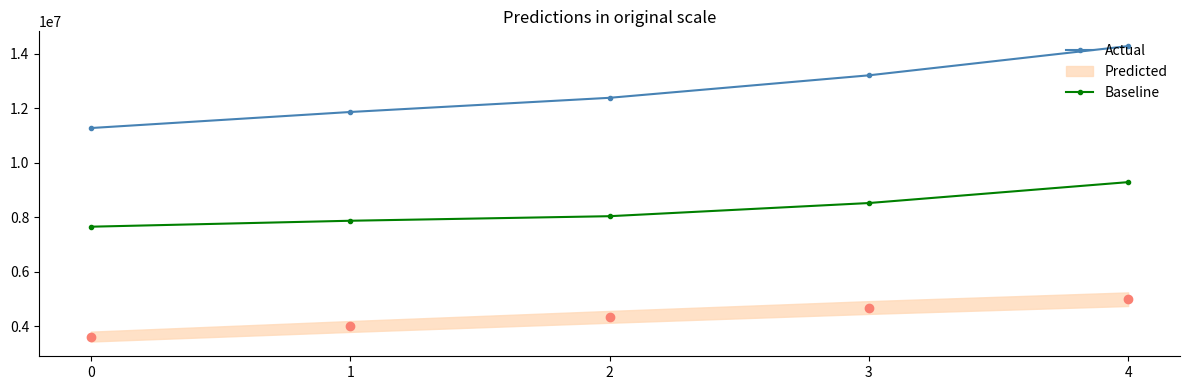

True or false: Actual has a value of 18982071 at 0.

False